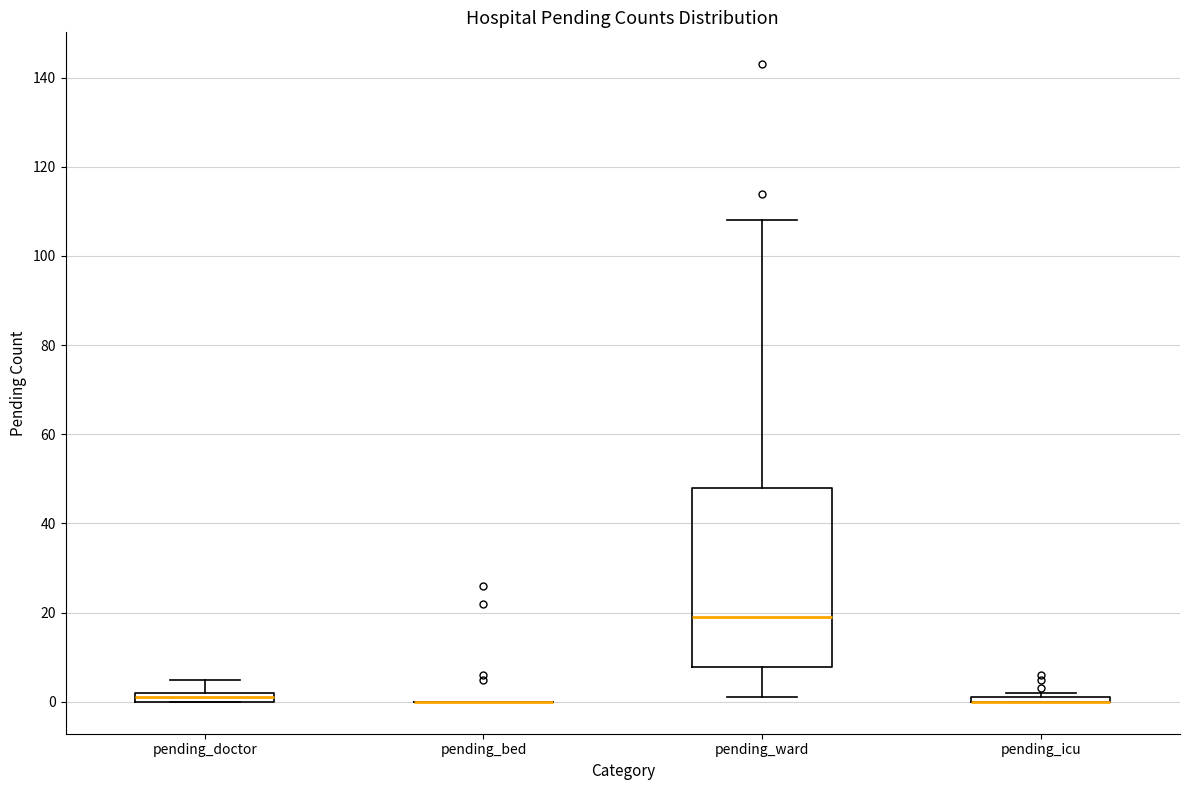

Where does the upper whisker of the box for pending_doctor end on the y-axis? The values are not printed on the chart, so give them approximately, as read against the axis.

6